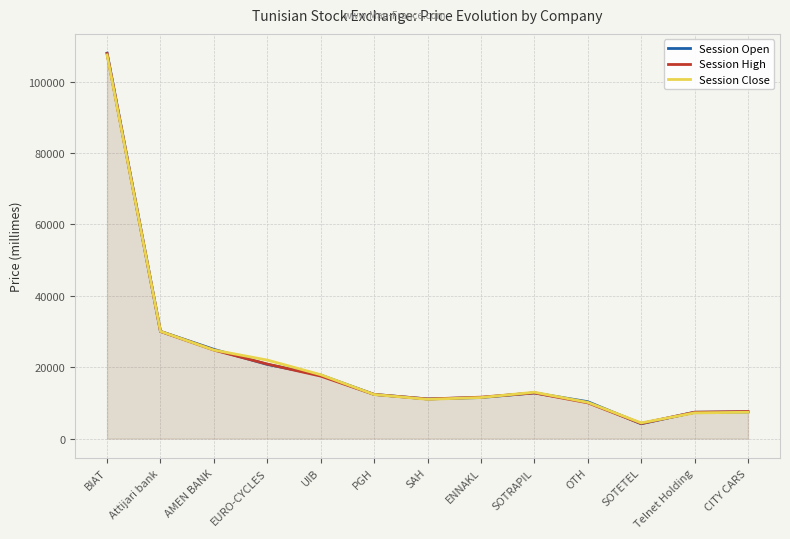

At which category does Session Open reach its first local valley?

SAH